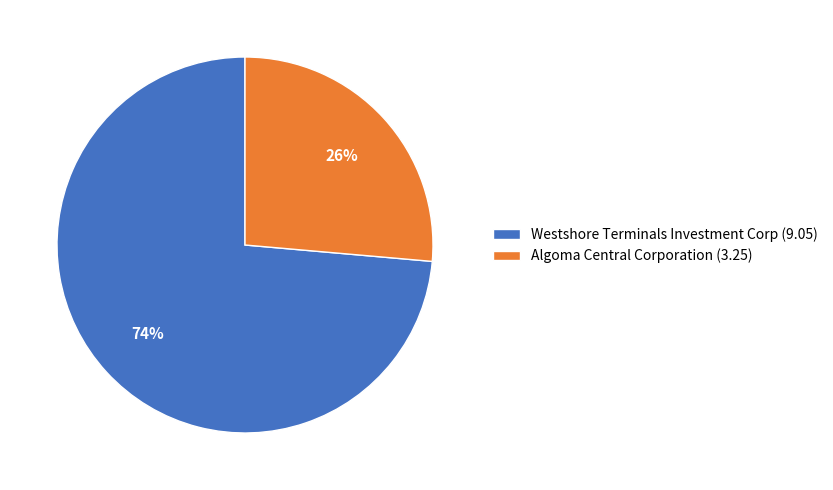

Approximately how many times larger is the value at Westshore Terminals Investment Corp (9.05) compared to Algoma Central Corporation (3.25)?

2.8